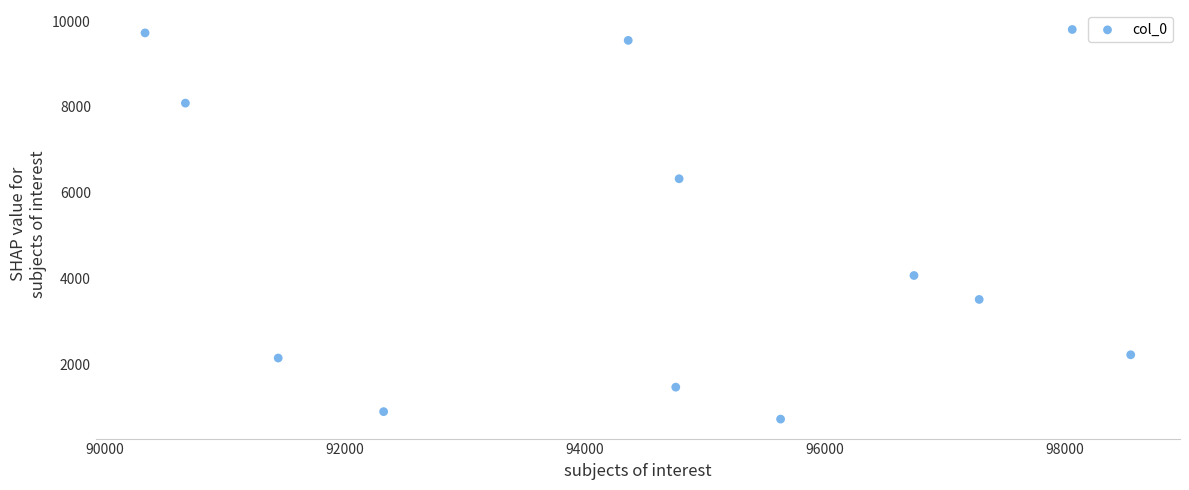

What Y value in the scatter plot is closest to 5265?

6327